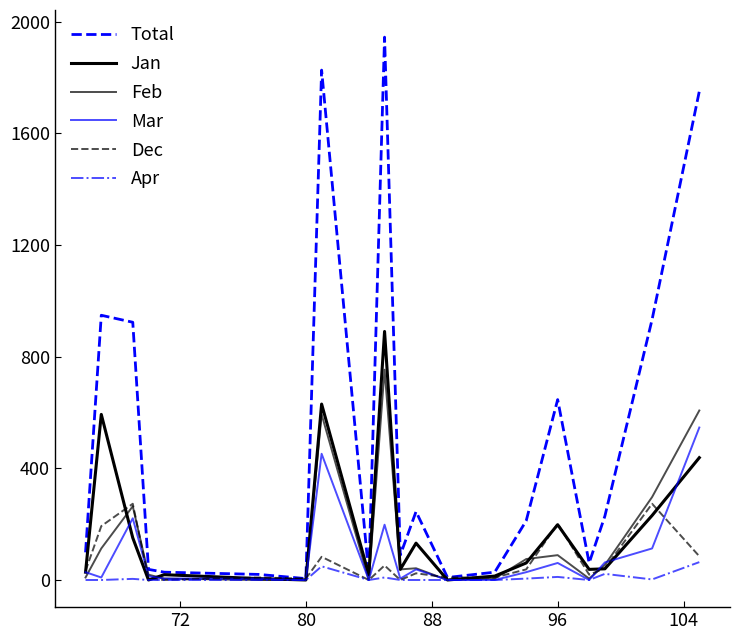

How many lines are shown in the chart?

6